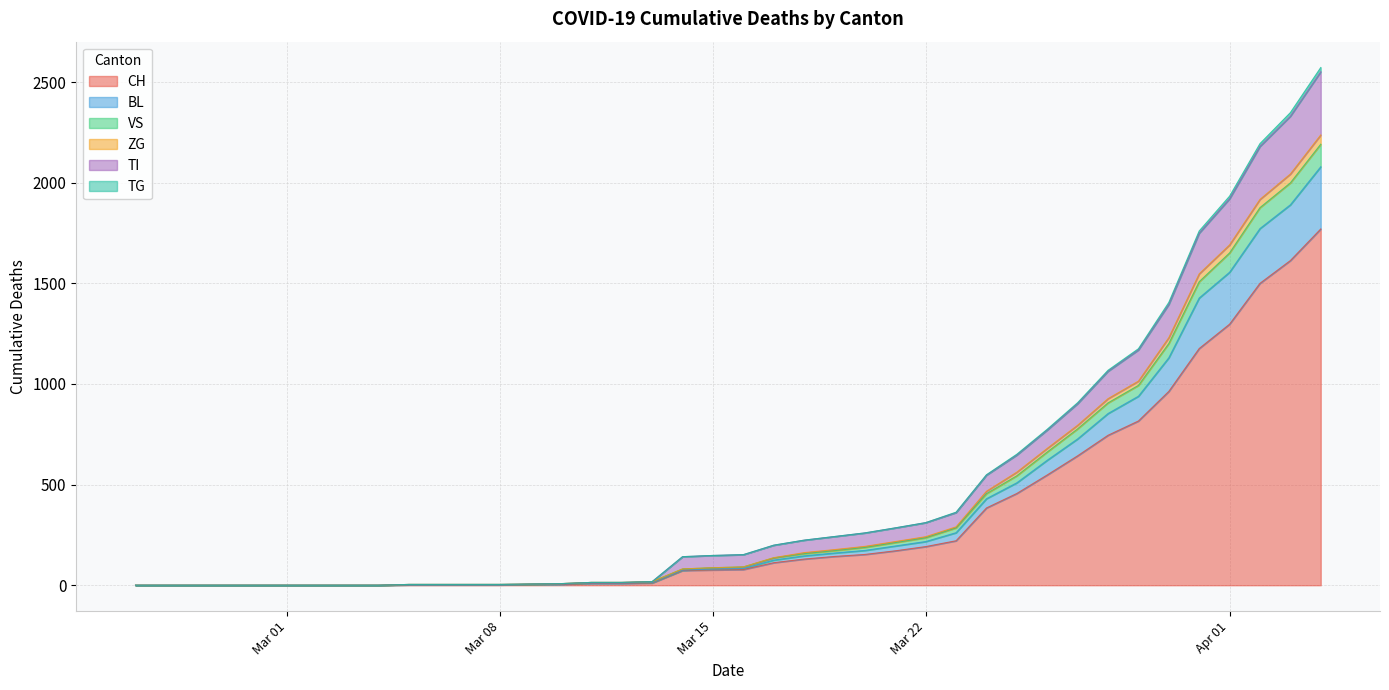

What are all the series names shown in the legend?

CH, BL, VS, ZG, TI, TG